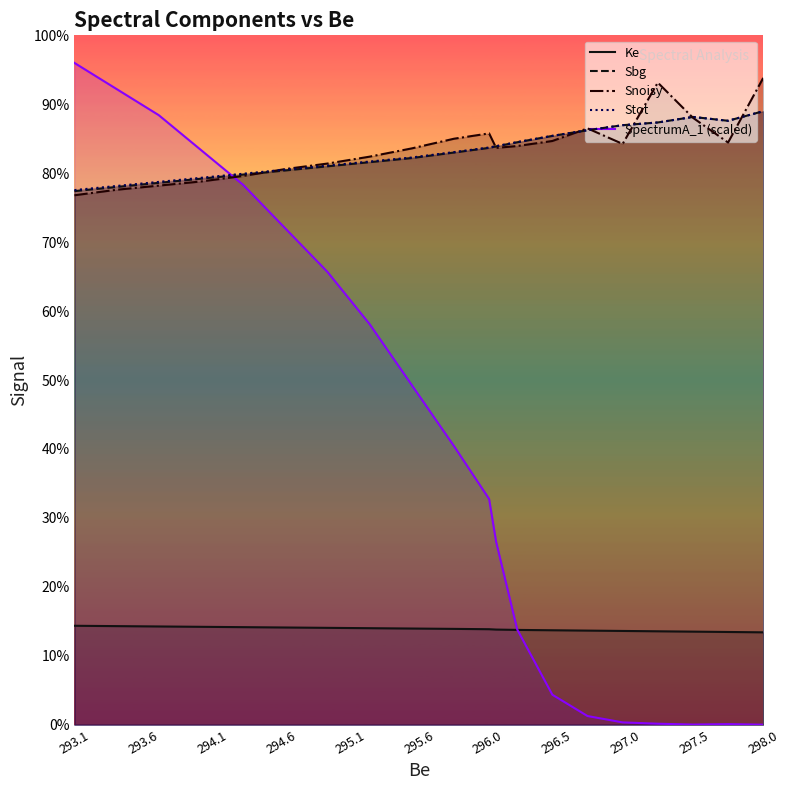

What is the total value across all series at 298.0?

1498.9